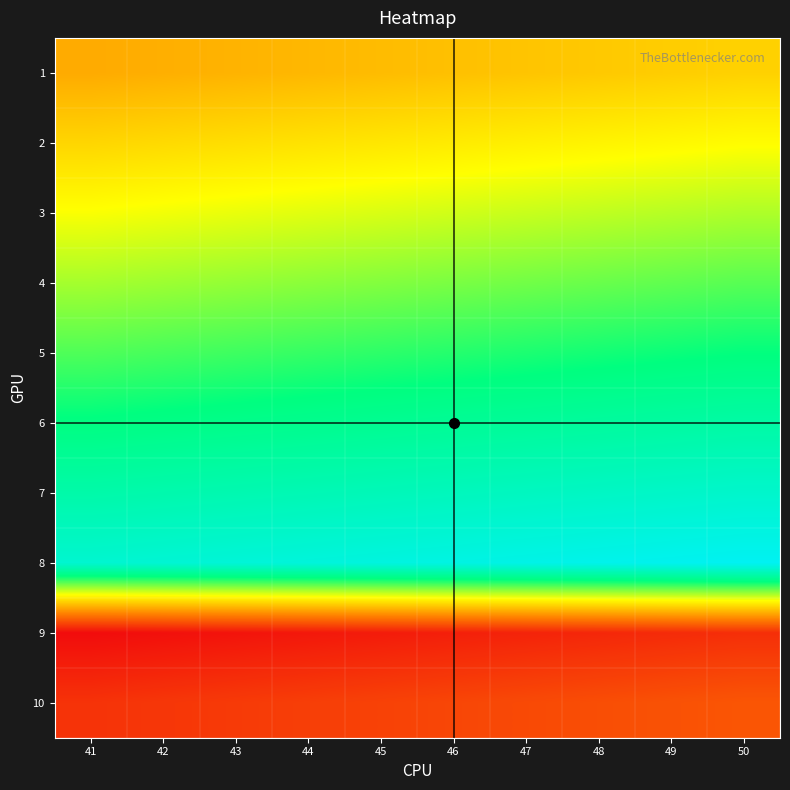

Reading right to left, transcribe all the data shown in this chart.

1: 50=90	49=89	48=88	47=87	46=86	45=85	44=84	43=83	42=82	41=81
2: 50=100	49=99	48=98	47=97	46=96	45=95	44=94	43=93	42=92	41=91
3: 50=110	49=109	48=108	47=107	46=106	45=105	44=104	43=103	42=102	41=101
4: 50=120	49=119	48=118	47=117	46=116	45=115	44=114	43=113	42=112	41=111
5: 50=130	49=129	48=128	47=127	46=126	45=125	44=124	43=123	42=122	41=121
6: 50=140	49=139	48=138	47=137	46=136	45=135	44=134	43=133	42=132	41=131
7: 50=150	49=149	48=148	47=147	46=146	45=145	44=144	43=143	42=142	41=141
8: 50=160	49=159	48=158	47=157	46=156	45=155	44=154	43=153	42=152	41=151
9: 50=50	49=49	48=48	47=47	46=46	45=45	44=44	43=43	42=42	41=41
10: 50=60	49=59	48=58	47=57	46=56	45=55	44=54	43=53	42=52	41=51